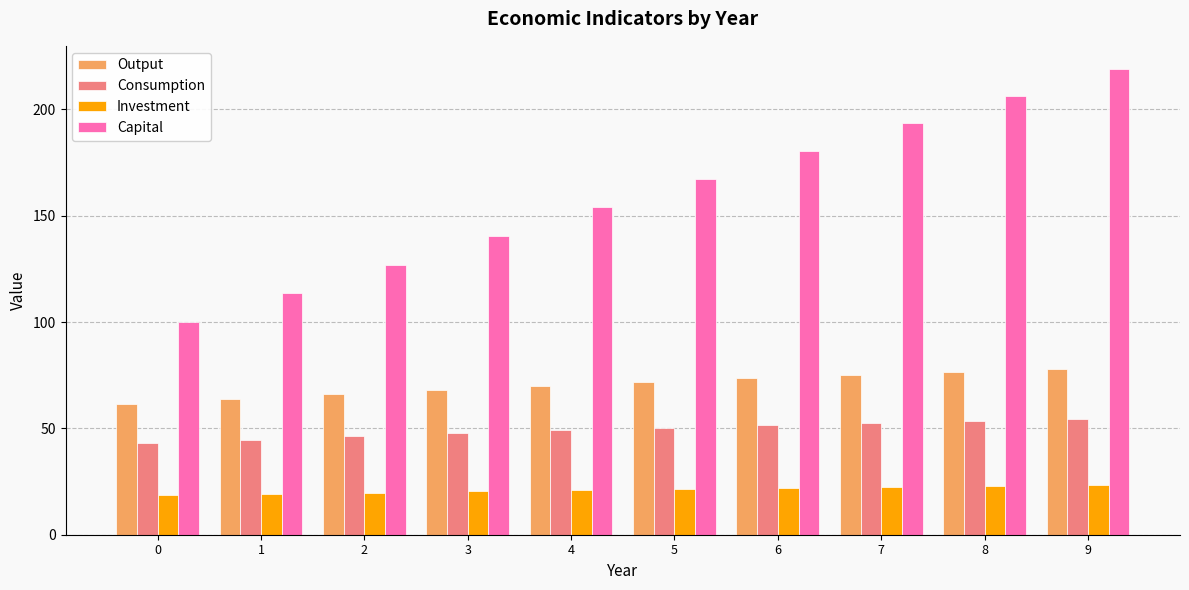

The value of Investment at 2 is 12.9. True or false?

False